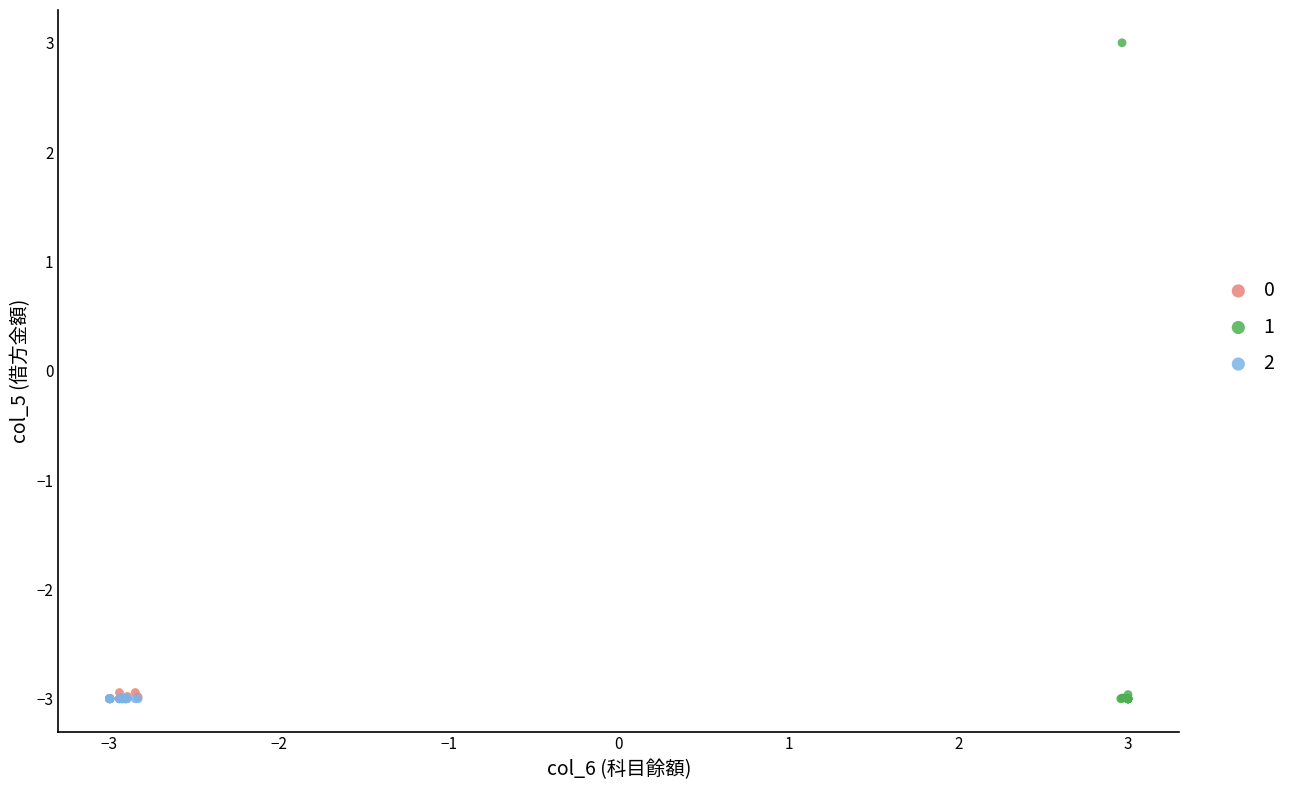

Which series contains the highest Y value?

1